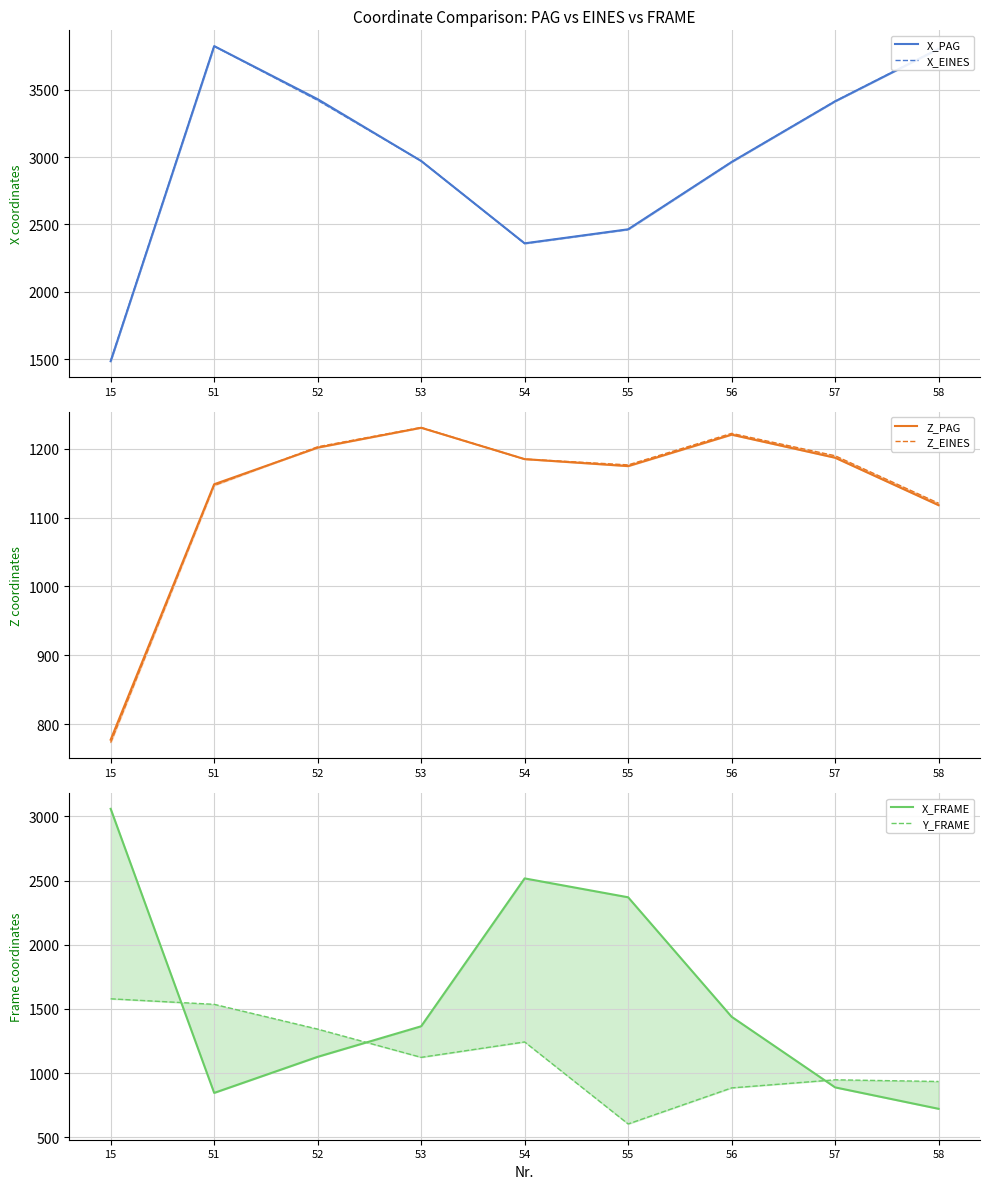

At which category does Z_EINES reach its first local peak?

53